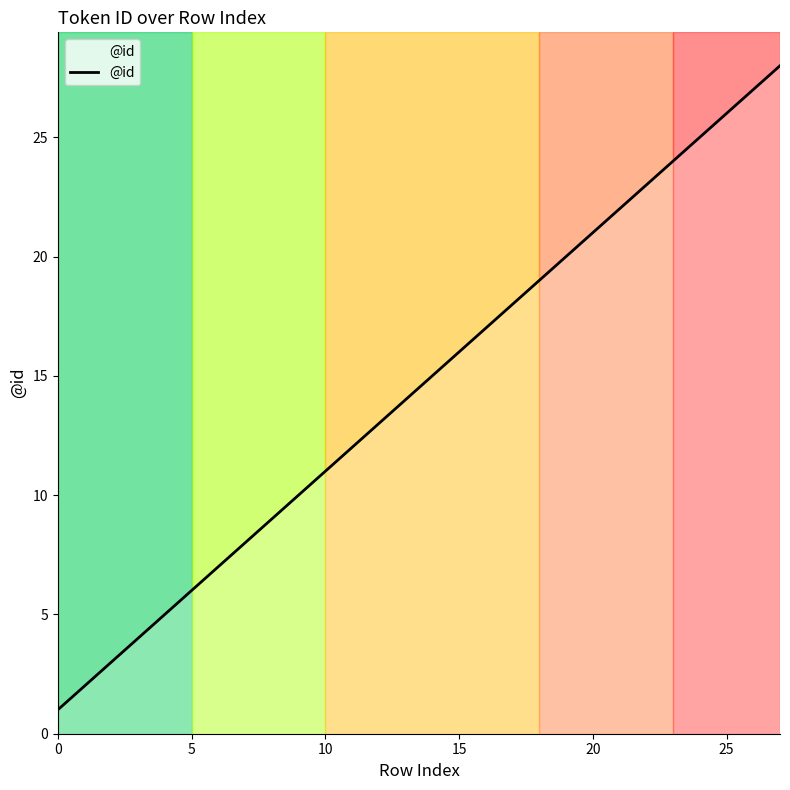

What is the sum of all values?

406